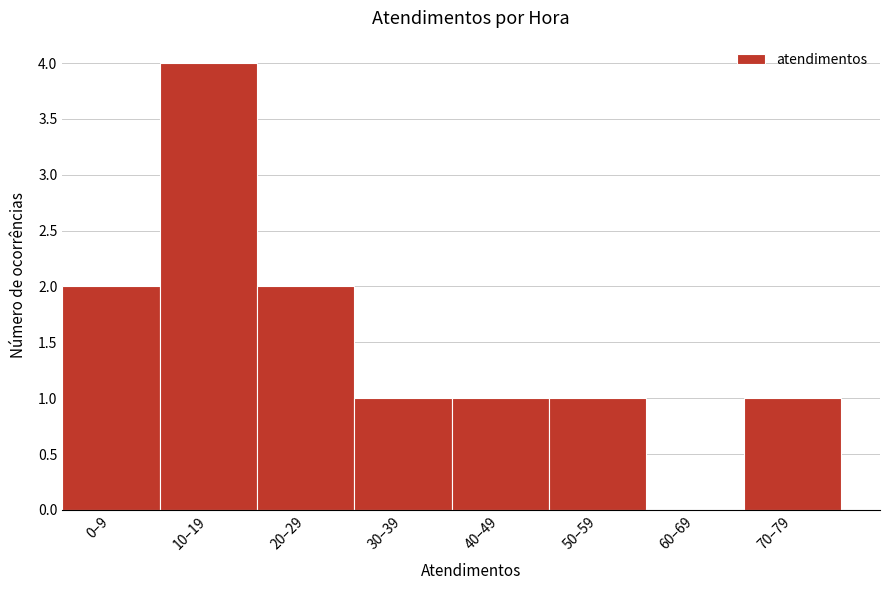

Reading left to right, list all the values displayed in this chart.

0–9=2	10–19=4	20–29=2	30–39=1	40–49=1	50–59=1	60–69=0	70–79=1